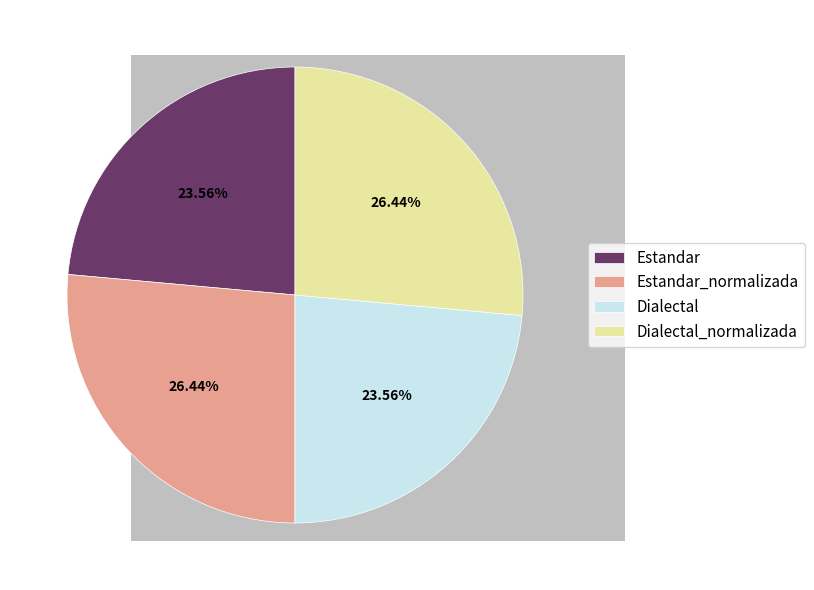

Combined, do Estandar and Dialectal account for over 50%?

No